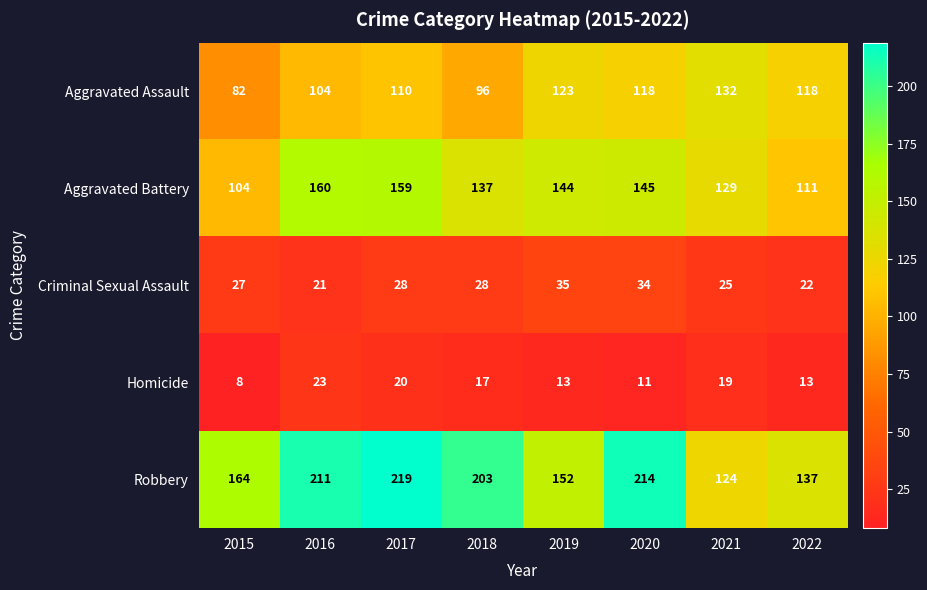

The value of Criminal Sexual Assault at 2015 is 27. True or false?

True